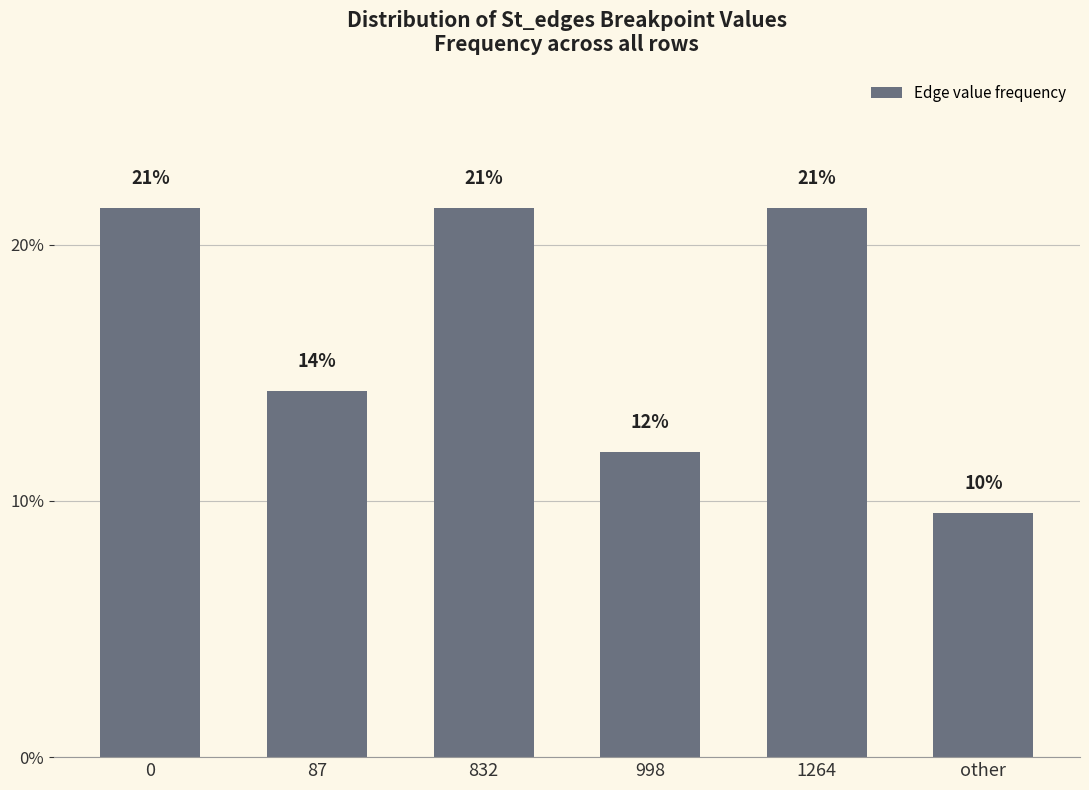

What position from the right is 0?

6